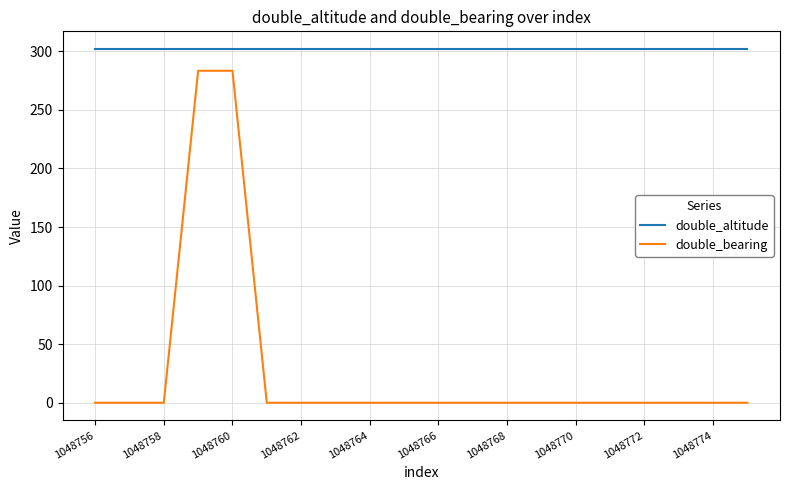

At how many categories does at least one series exceed 99?

20